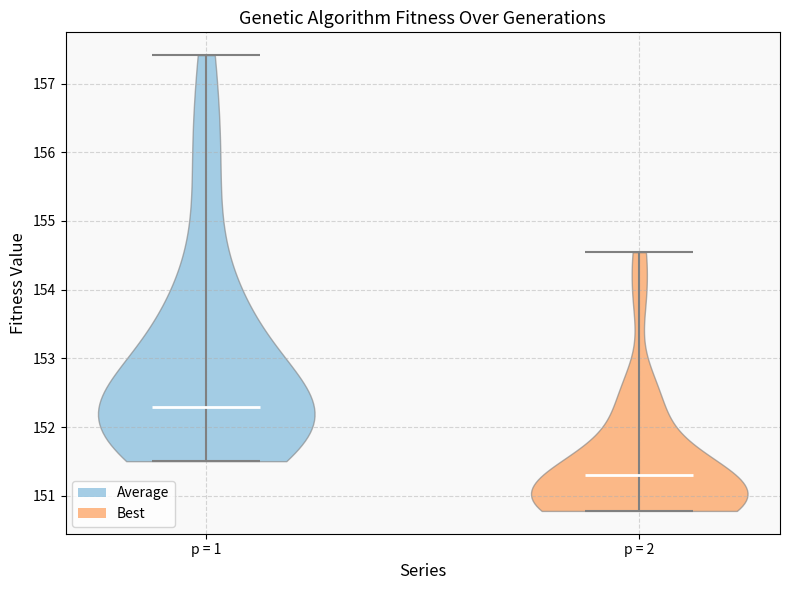

Reading left to right, read every violin against the y-axis: where its median line is, and the lowest and highest points it reaches. The values are not printed on the chart, so give them approximately, as read against the axis.

p = 1: median line 152.3, lowest point 151.5, highest point 157.4
p = 2: median line 151.3, lowest point 150.8, highest point 154.5